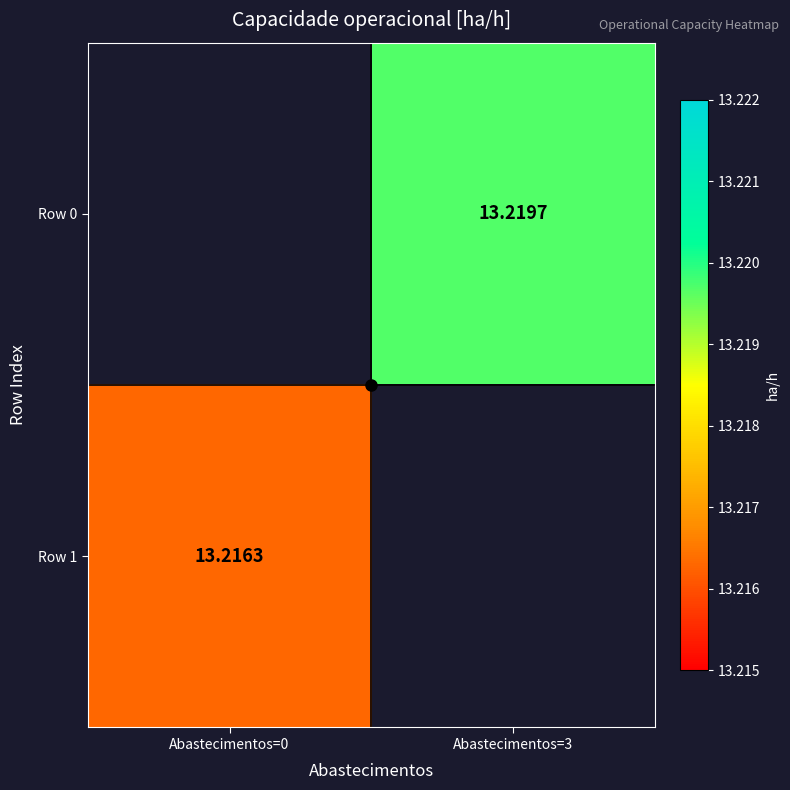

Which series has the widest spread of values?

Row 1